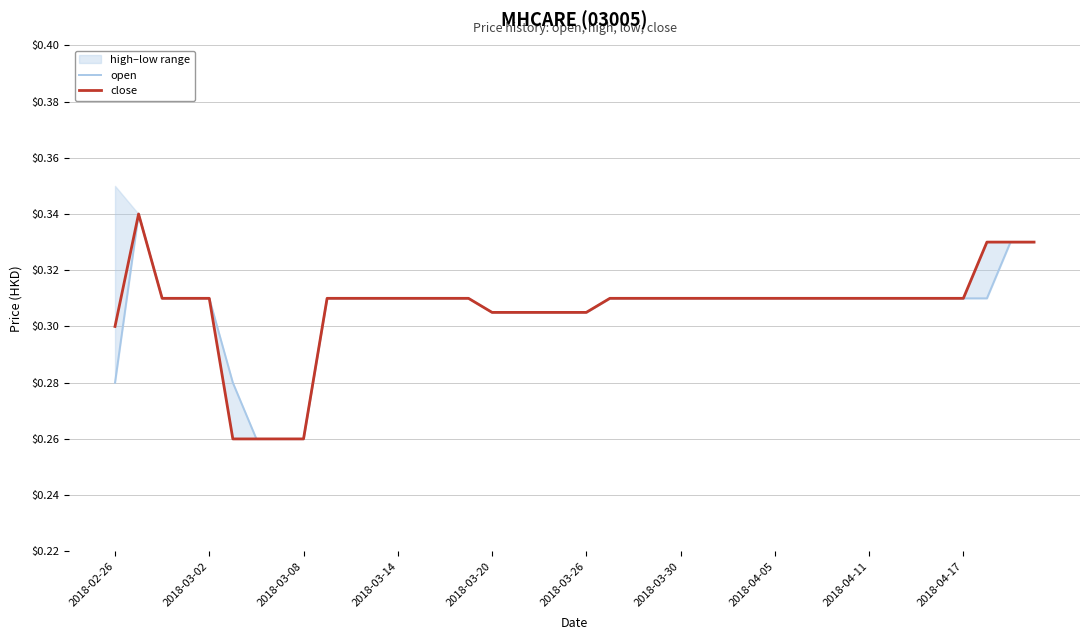

What is the value of the close point at the 15th from the left?

0.3